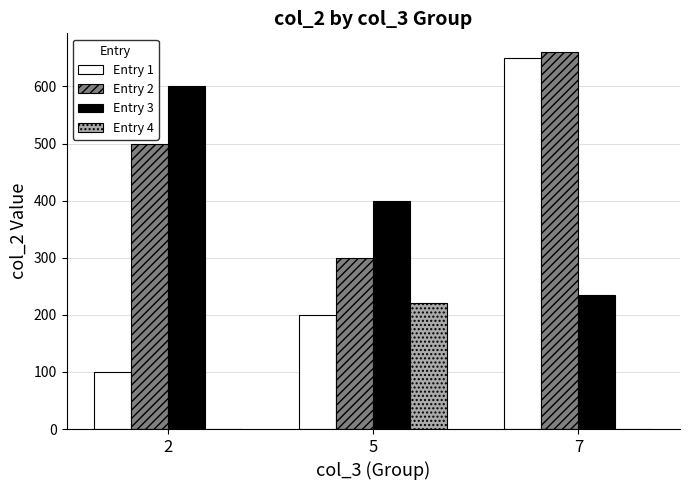

Are the bars horizontal?

No